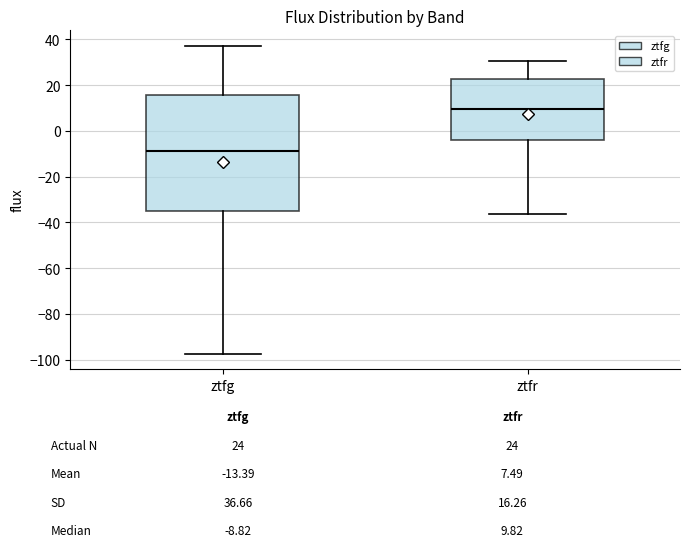

Comparing the boxes themselves (not the whiskers), which one is the tallest?

ztfg